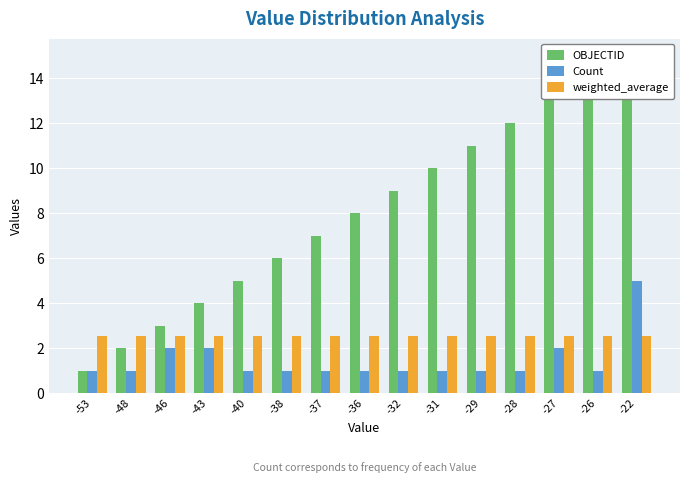

How many groups of bars are there?

15